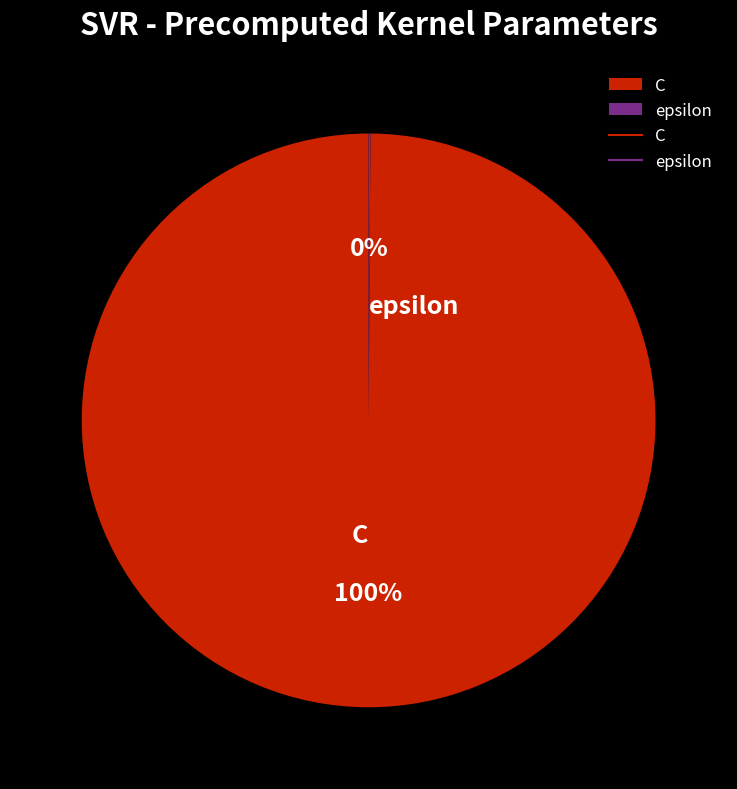

What is the largest slice in the pie chart?

C